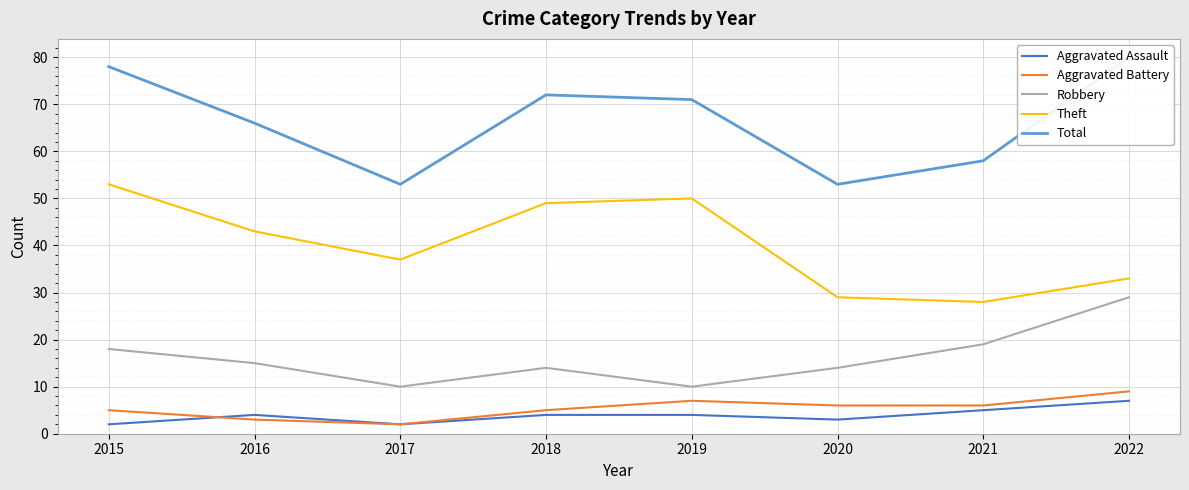

How many values in the Aggravated Battery series exceed 6?

2